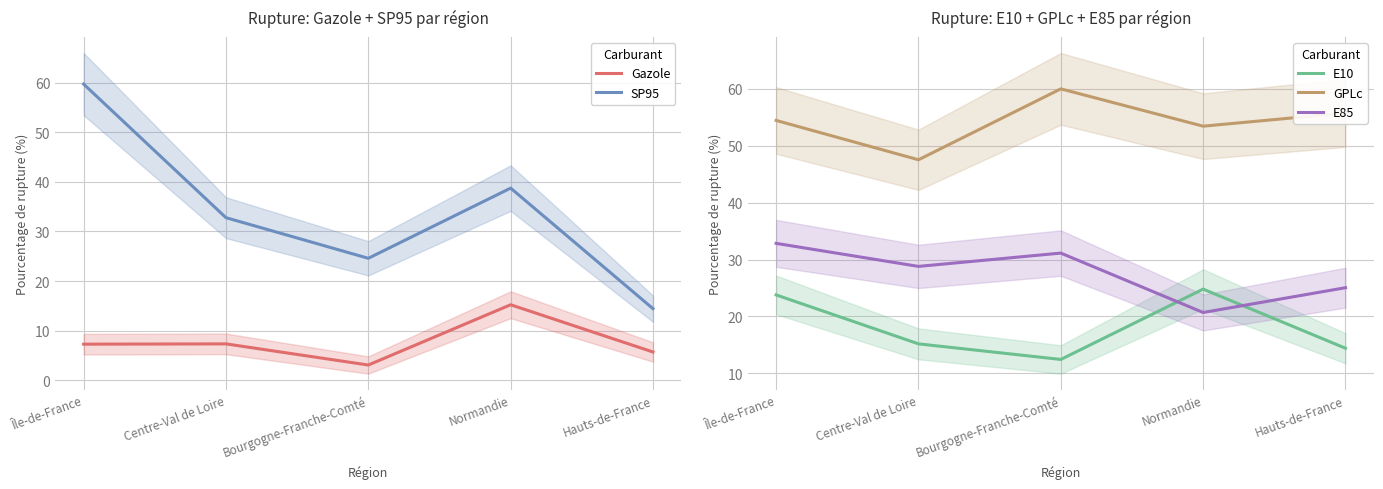

Which has a higher value, Hauts-de-France or Bourgogne-Franche-Comté?

Hauts-de-France